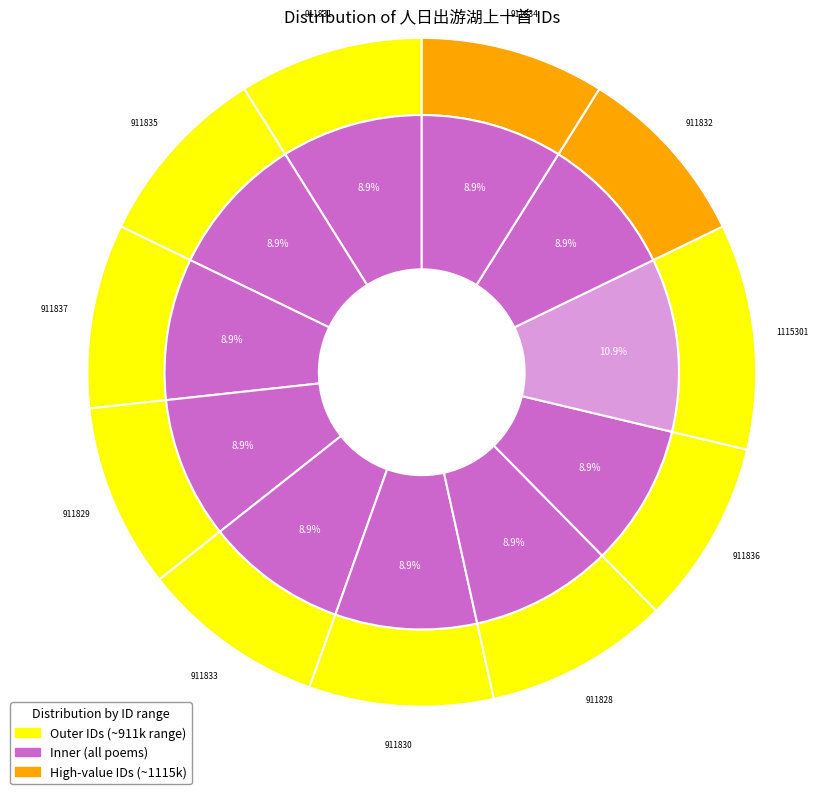

Is it true that 人日出游湖上十首 其七 is 1% of the pie?

False